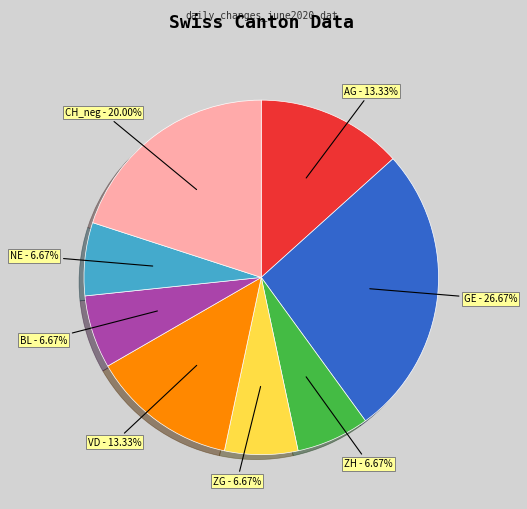

Approximately how many times larger is the value at AG compared to ZH?

2.0